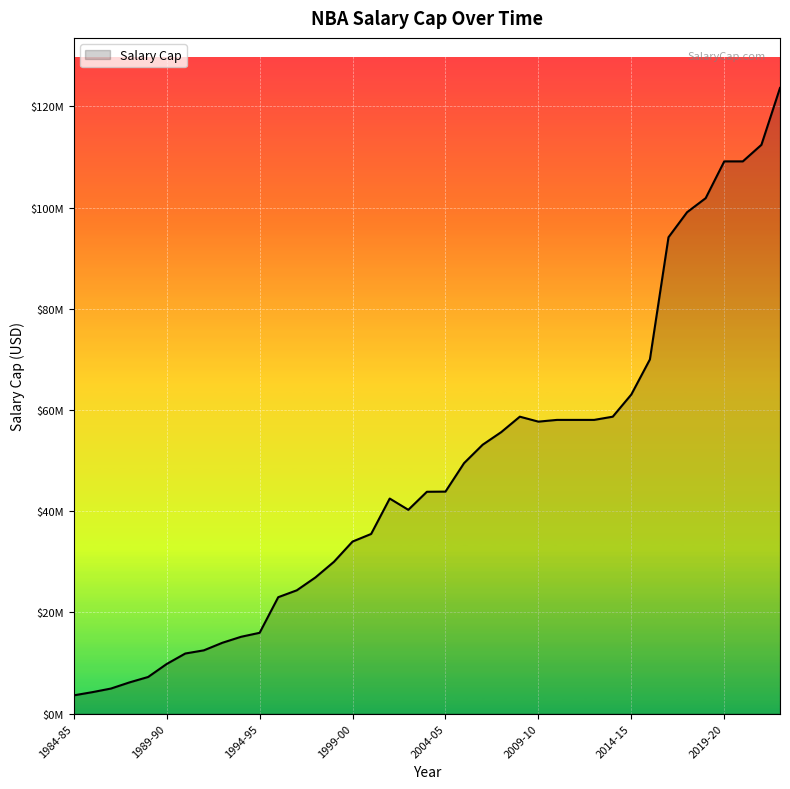

Does the chart have visible grid lines?

Yes